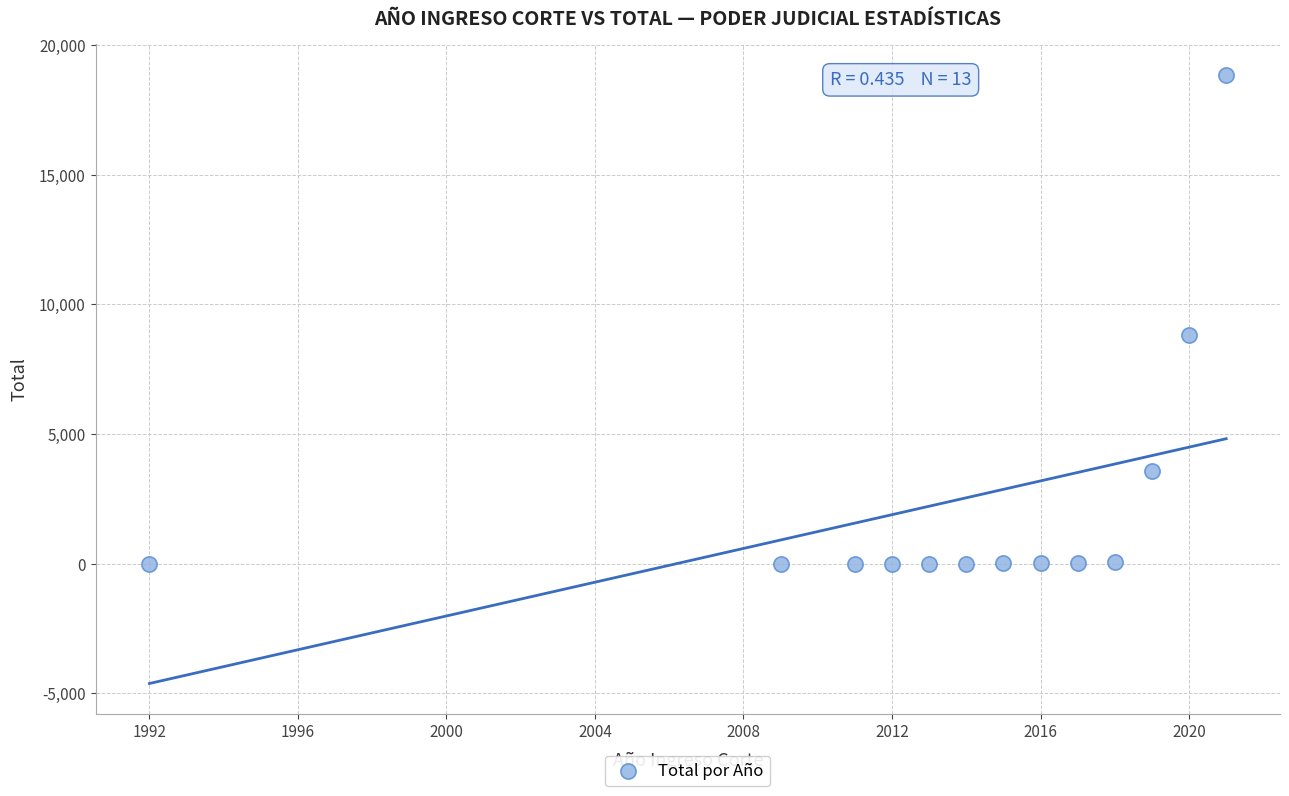

What is the range of X values (max minus min)?

29